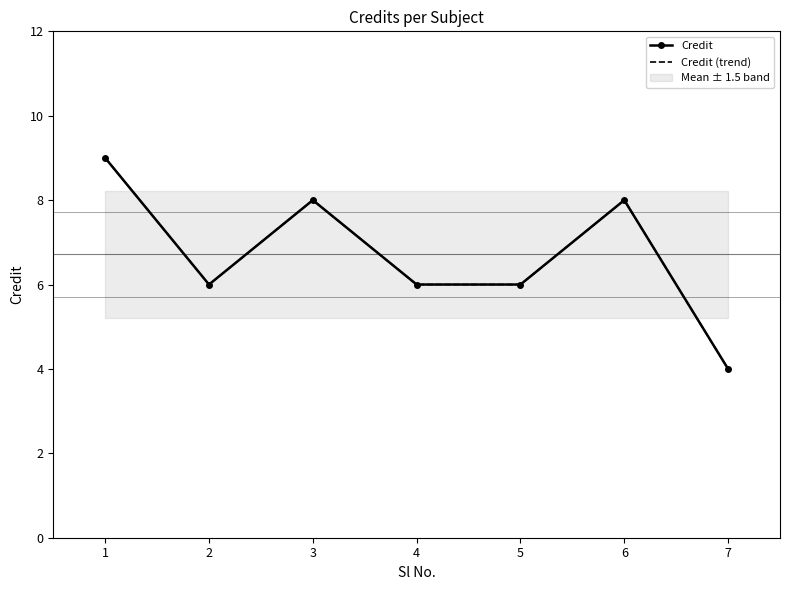

How many values in the Credit (trend) series exceed 6?

3